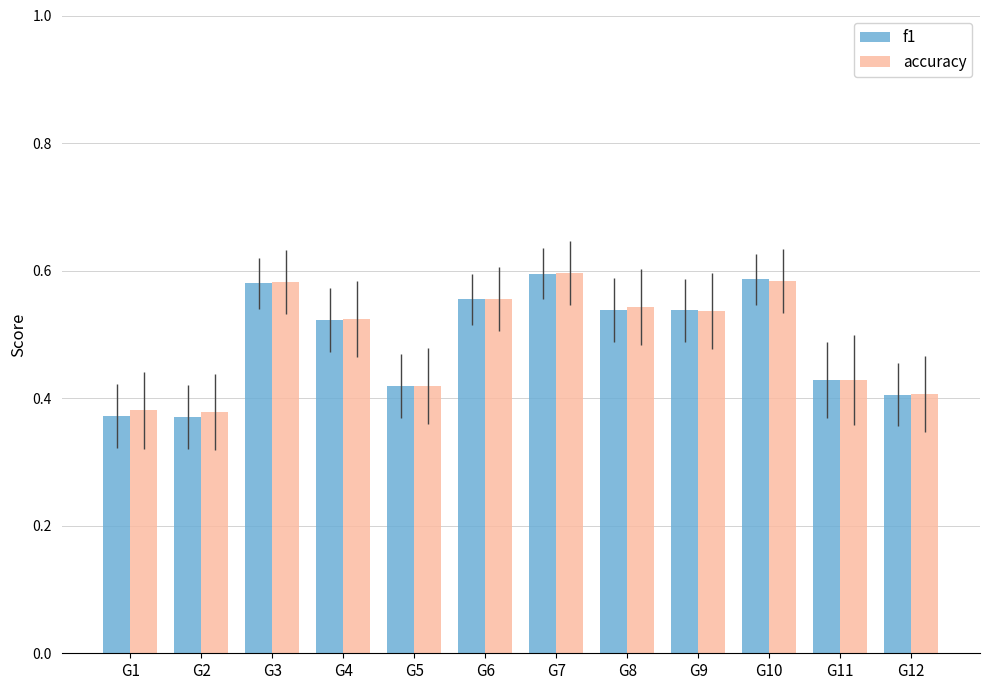

At how many categories does at least one series exceed 0?

12